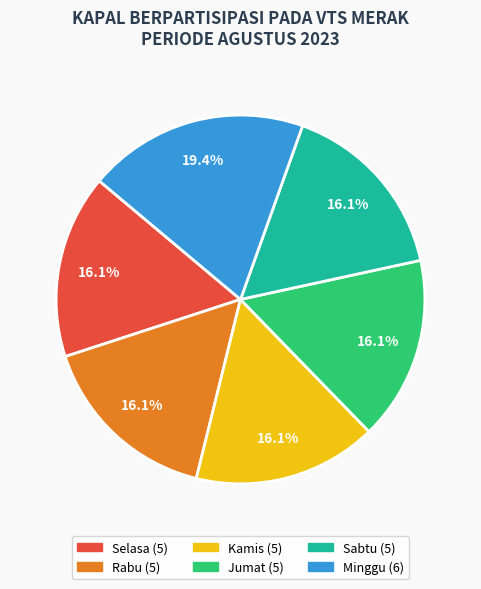

To the nearest percent, what percentage of the pie is Rabu?

16%